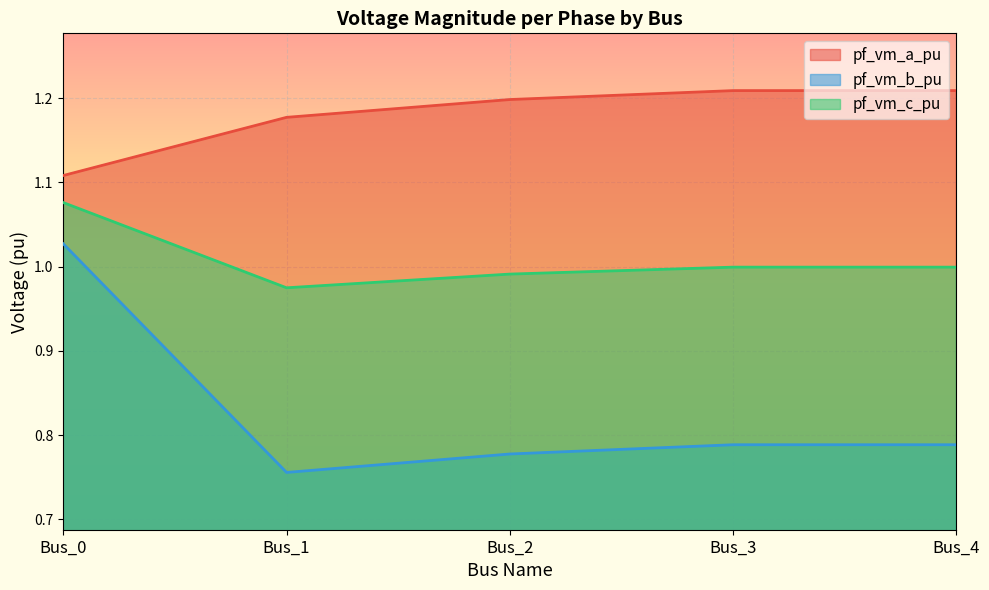

At Bus_1, list the series in order from largest to smallest.

pf_vm_a_pu, pf_vm_c_pu, pf_vm_b_pu